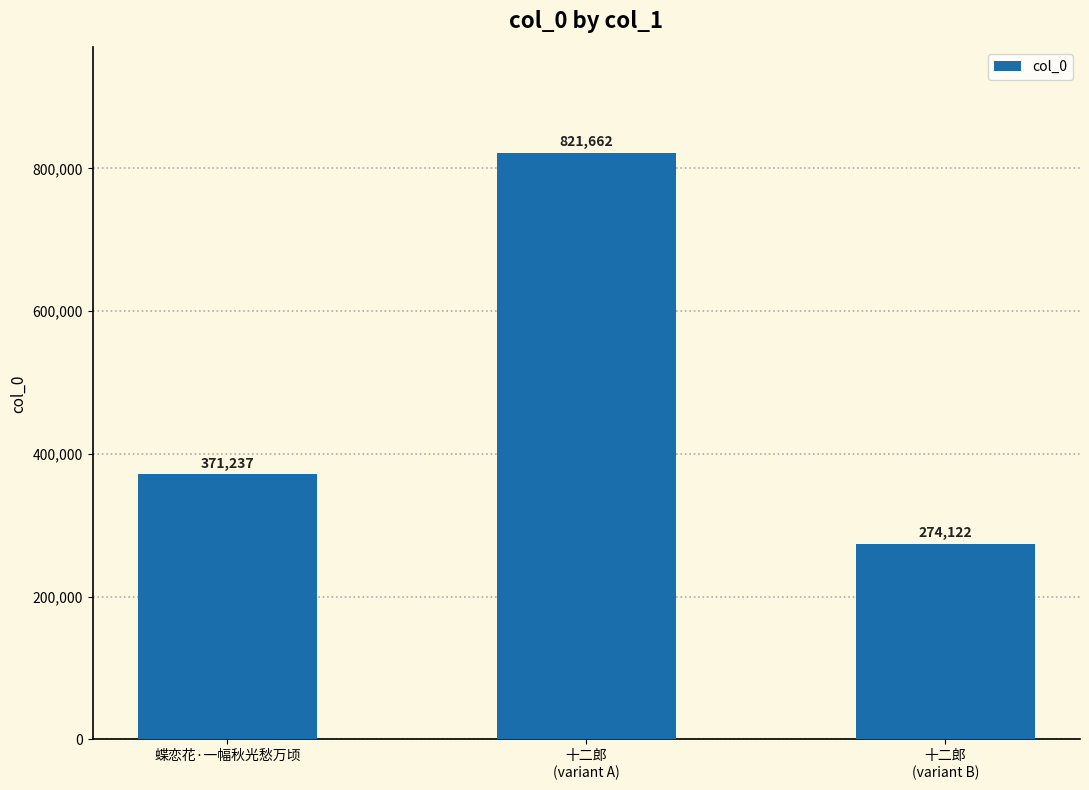

Which label corresponds to the smallest value in the chart?

十二郎
(variant B)